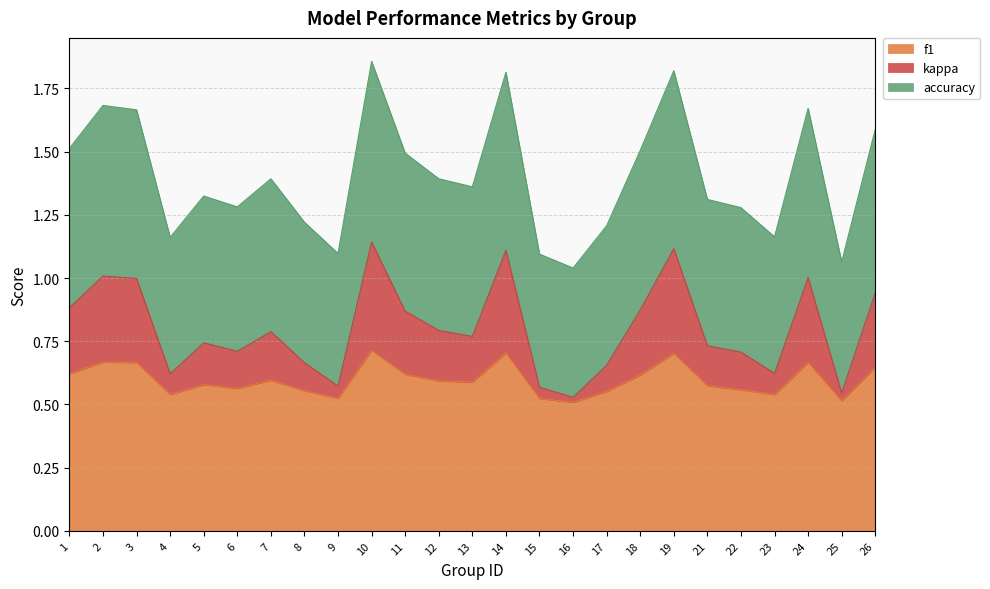

True or false: kappa has more than 1 interior local peaks.

True